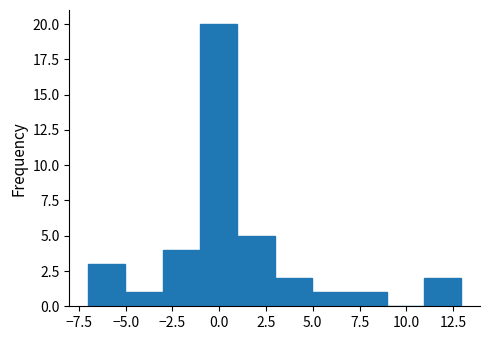

Around what value on the x-axis is the tallest bar? Give the approximate position of its centre, as read against the axis.

0.0